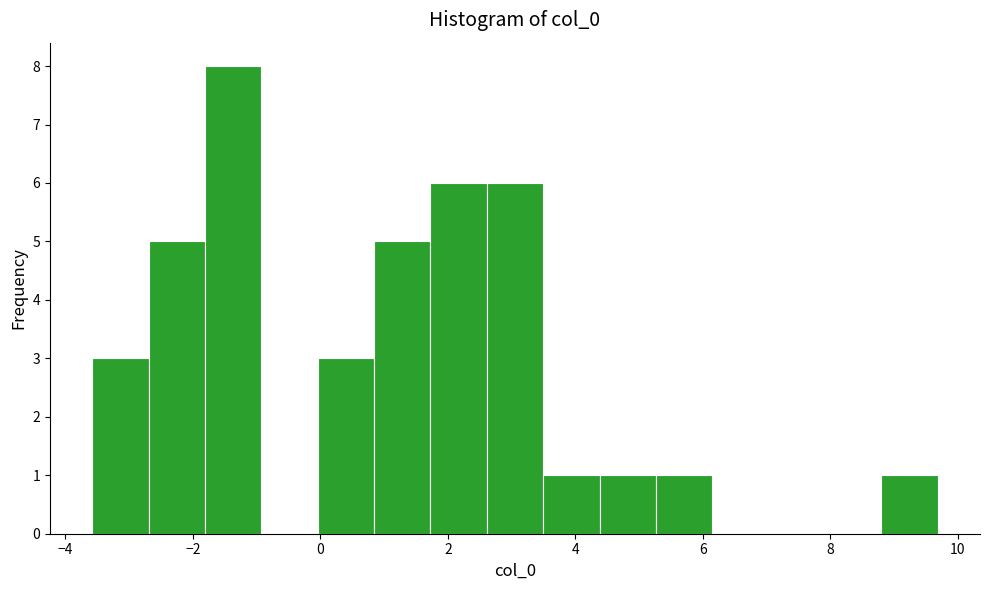

Which range on the x-axis has the tallest bar?

-1.8 to -1.0